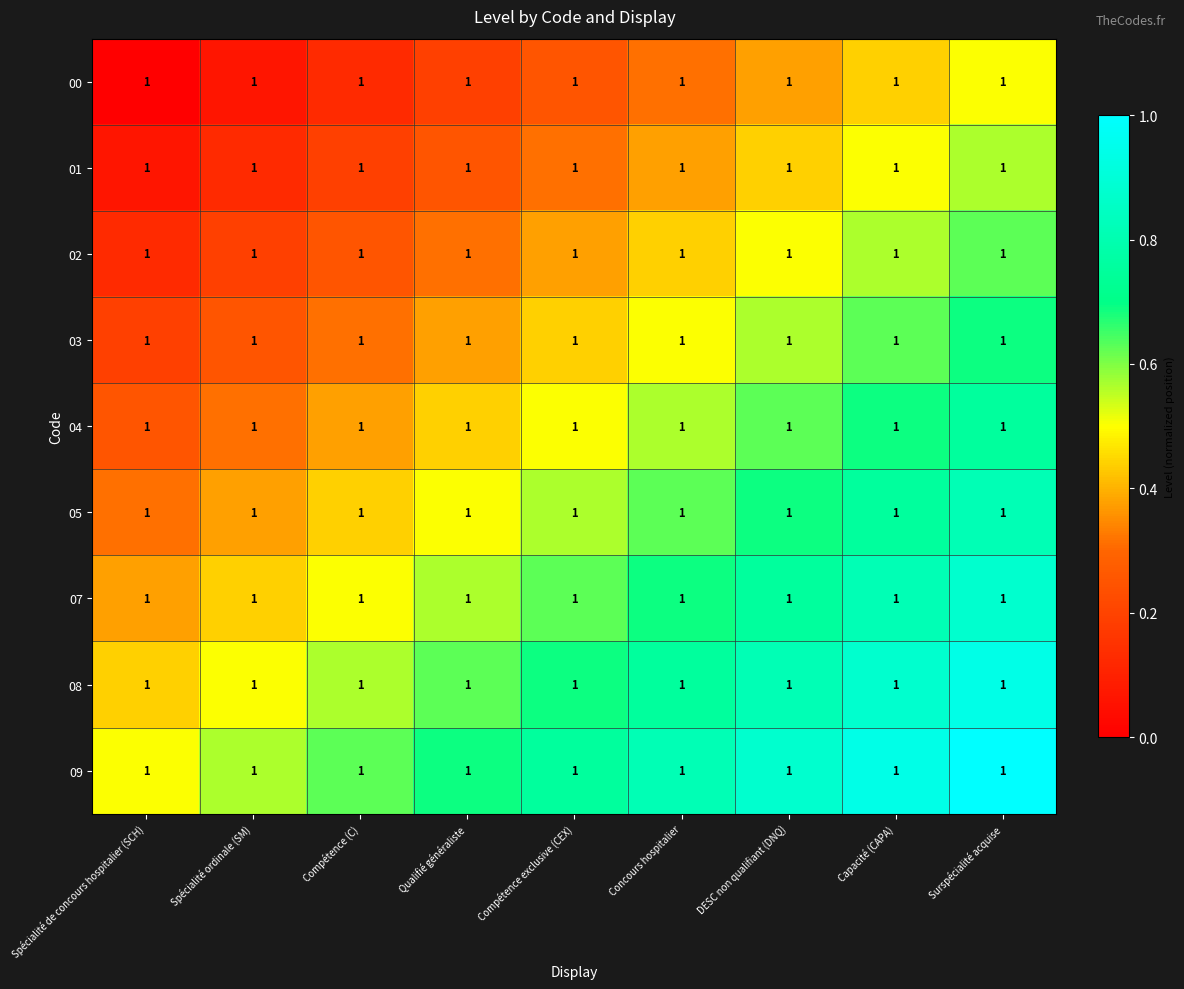

True or false: 04 has a value of 0.4 at Qualifié généraliste.

True